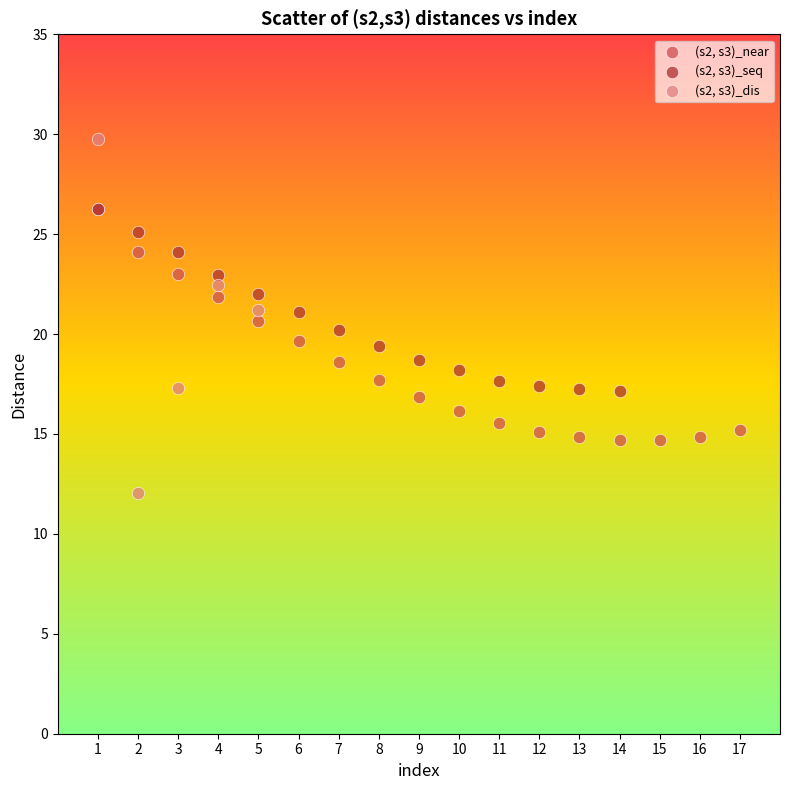

Which series reaches the maximum Y coordinate?

(s2, s3)_dis